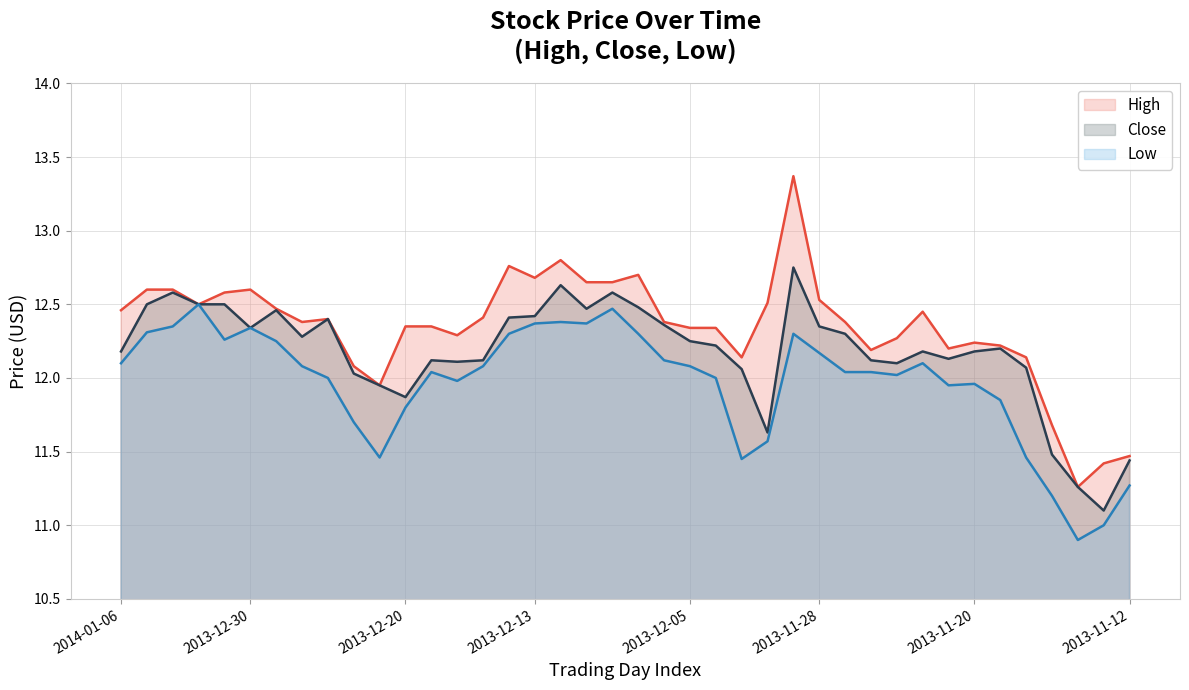

What is the label of the 32nd point from the left?

31